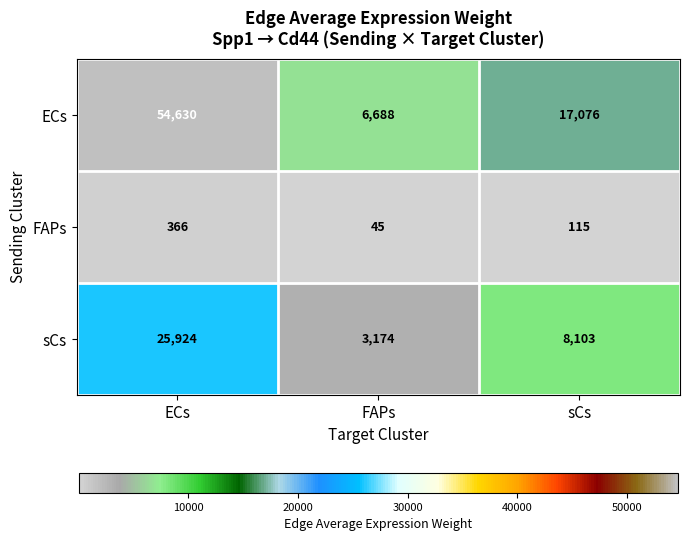

True or false: sCs has a value of 704 at FAPs.

False